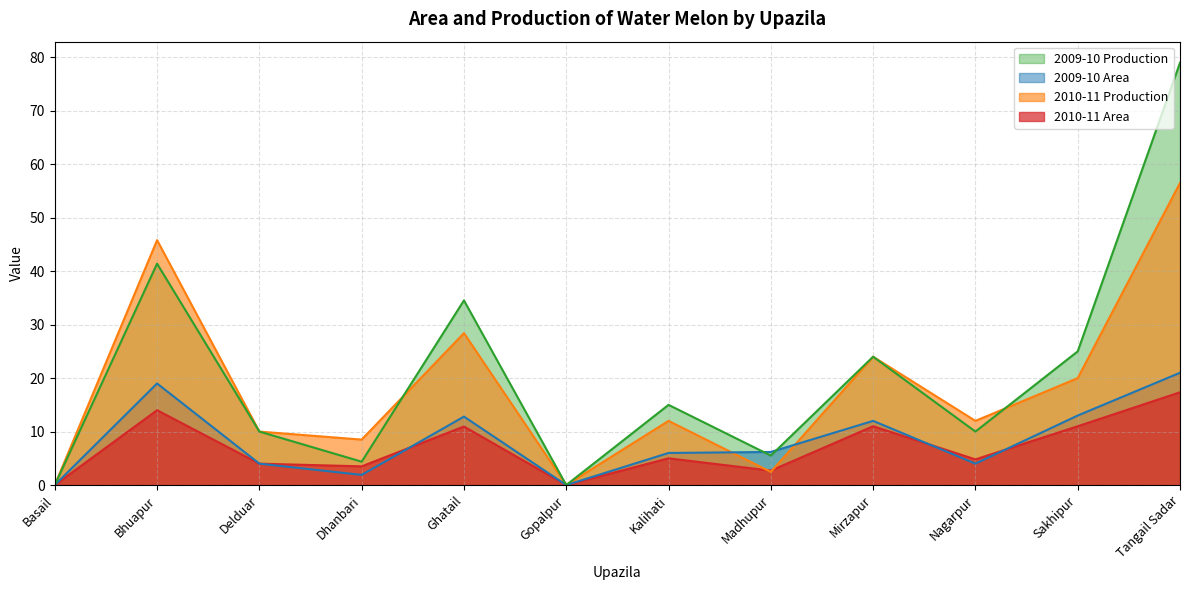

What is the label of the 11th point from the right?

Bhuapur